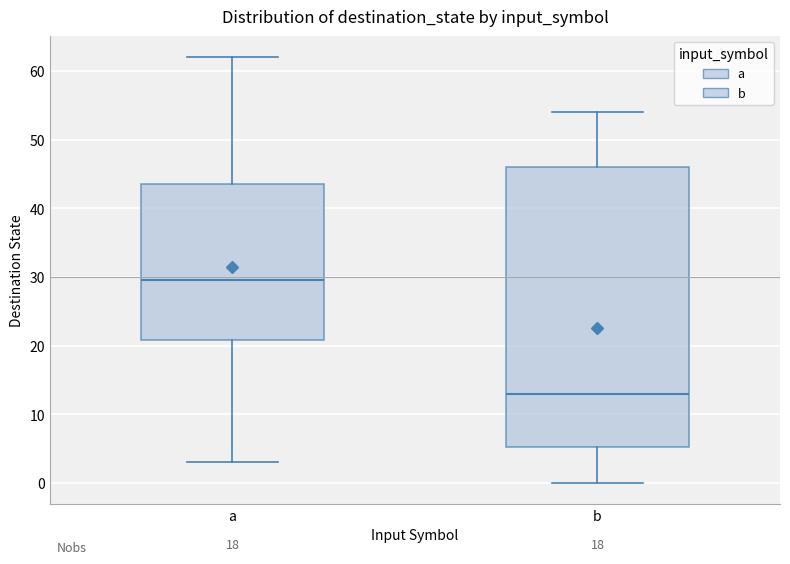

Where does the median line of the box for b sit on the y-axis? The values are not printed on the chart, so give them approximately, as read against the axis.

13